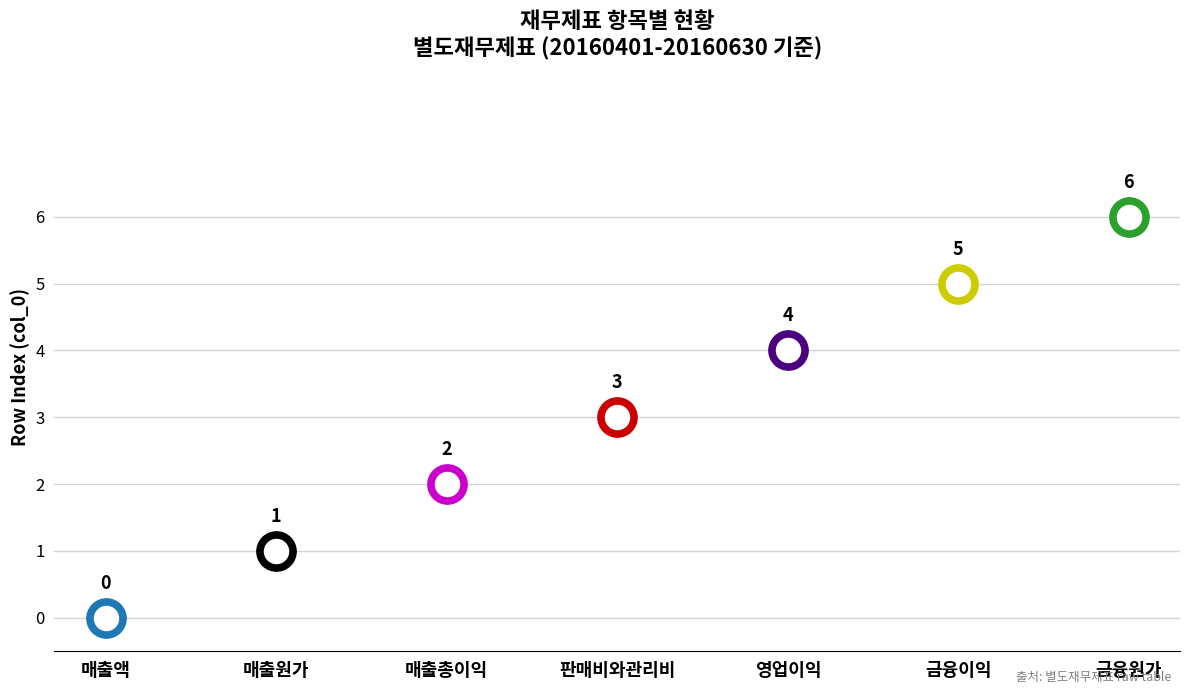

Between 금융이익 and 매출액, which is larger?

금융이익